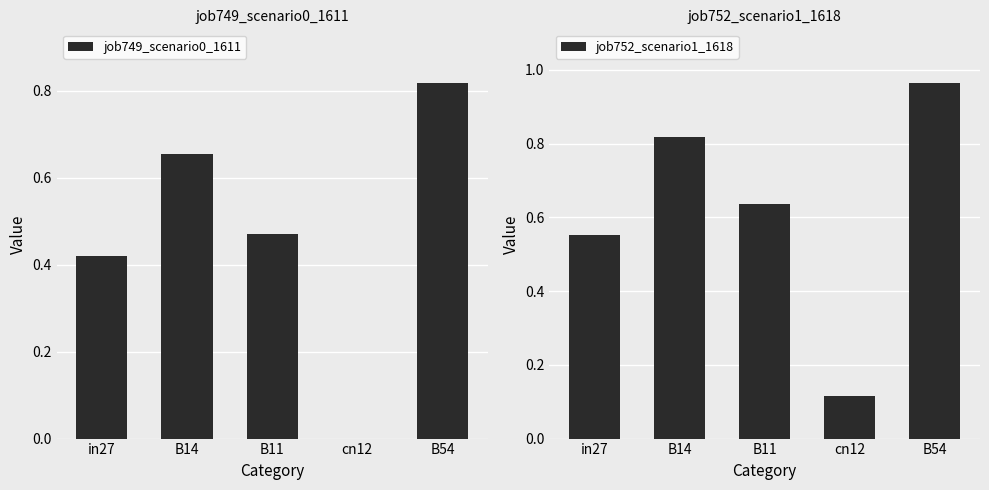

Reading left to right, what are all the values shown in this chart?

job749_scenario0_1611: in27=0.4	B14=0.7	B11=0.5	cn12=0.0	B54=0.8
job752_scenario1_1618: in27=0.6	B14=0.8	B11=0.6	cn12=0.1	B54=1.0